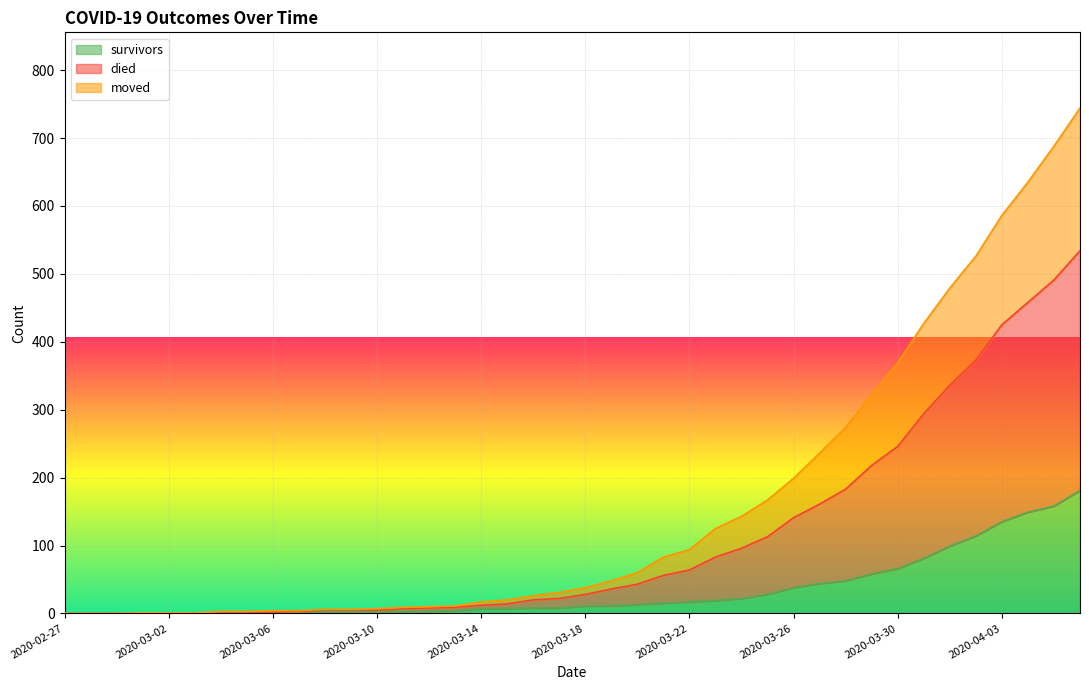

True or false: moved has more than 0 points higher than both neighbors.

False